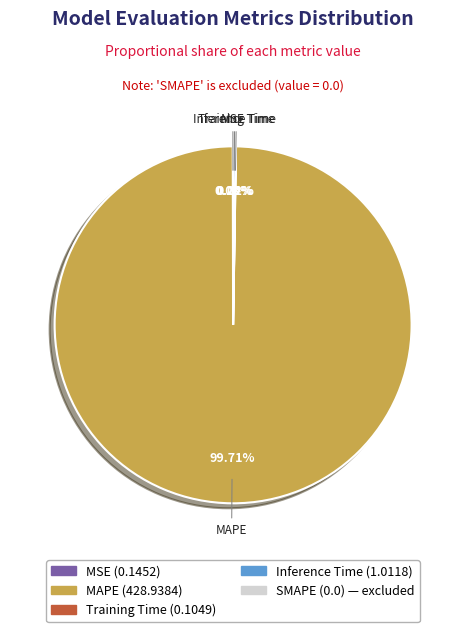

Is there a majority slice in this chart?

Yes